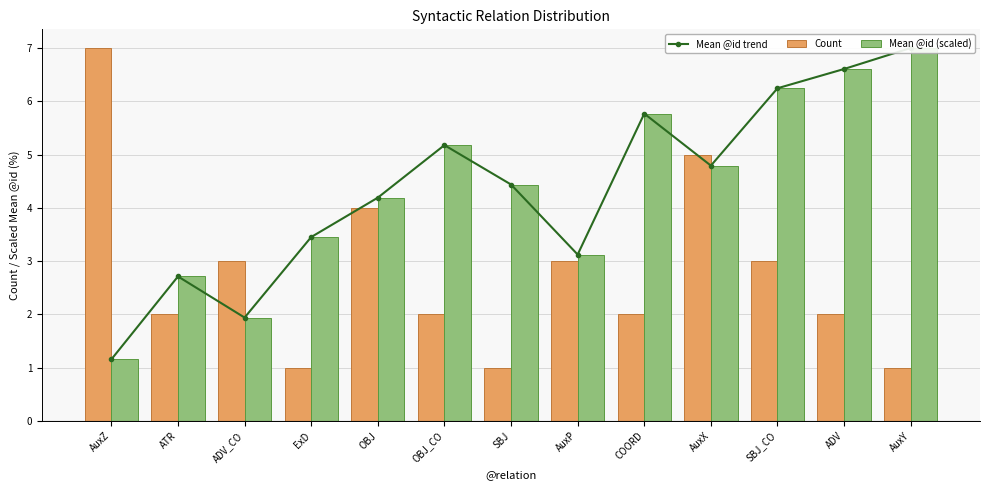

What is the difference between the maximum and minimum values in the Mean @id (scaled) series?

5.8